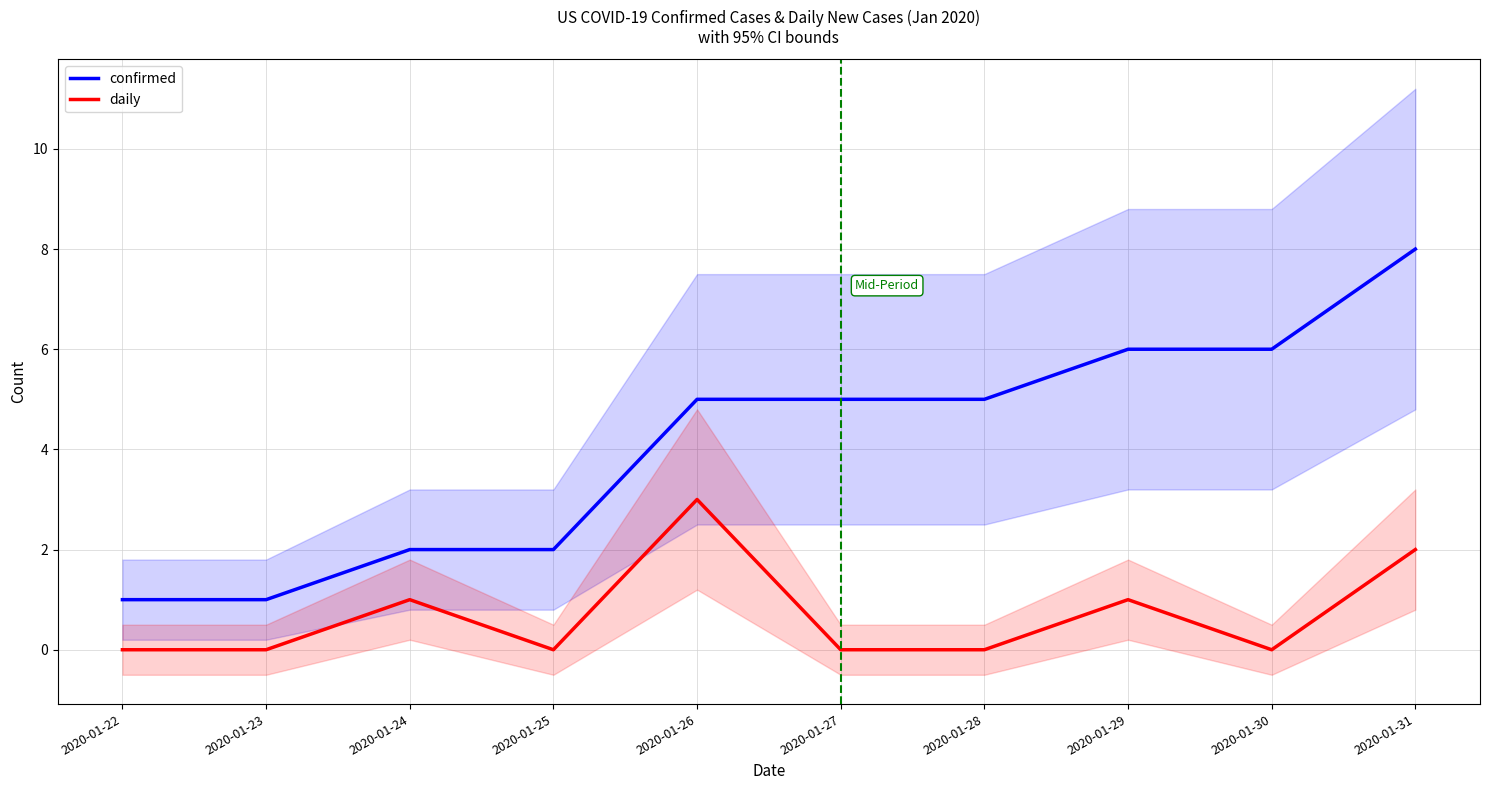

At how many categories does at least one series exceed 0?

10